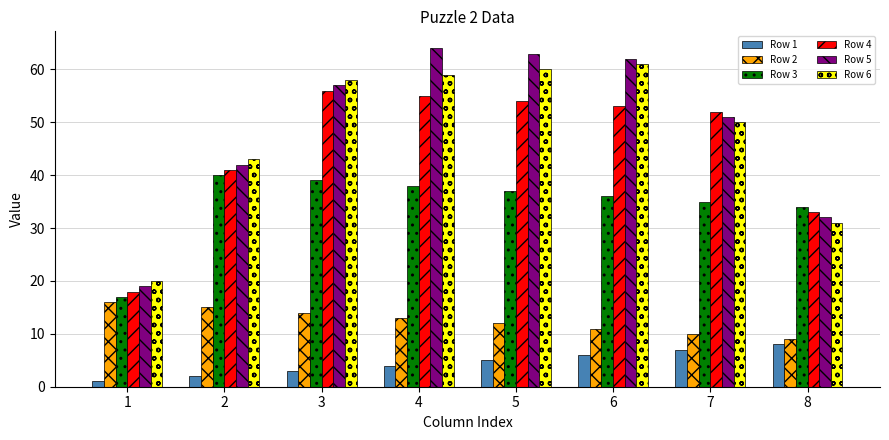

True or false: Row 2 has a value of 10 at 7.

True